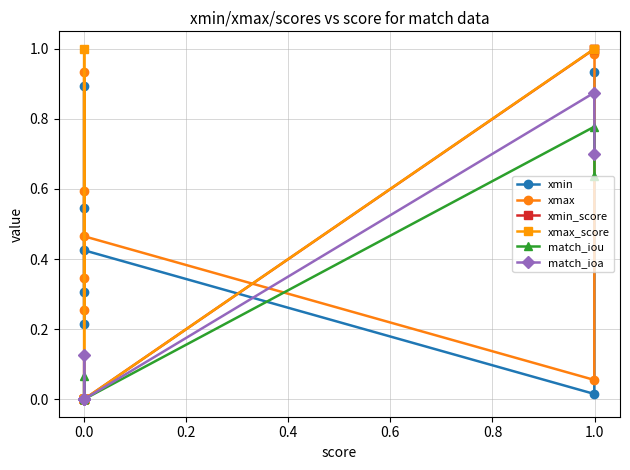

Which series has the widest spread of values?

xmax_score